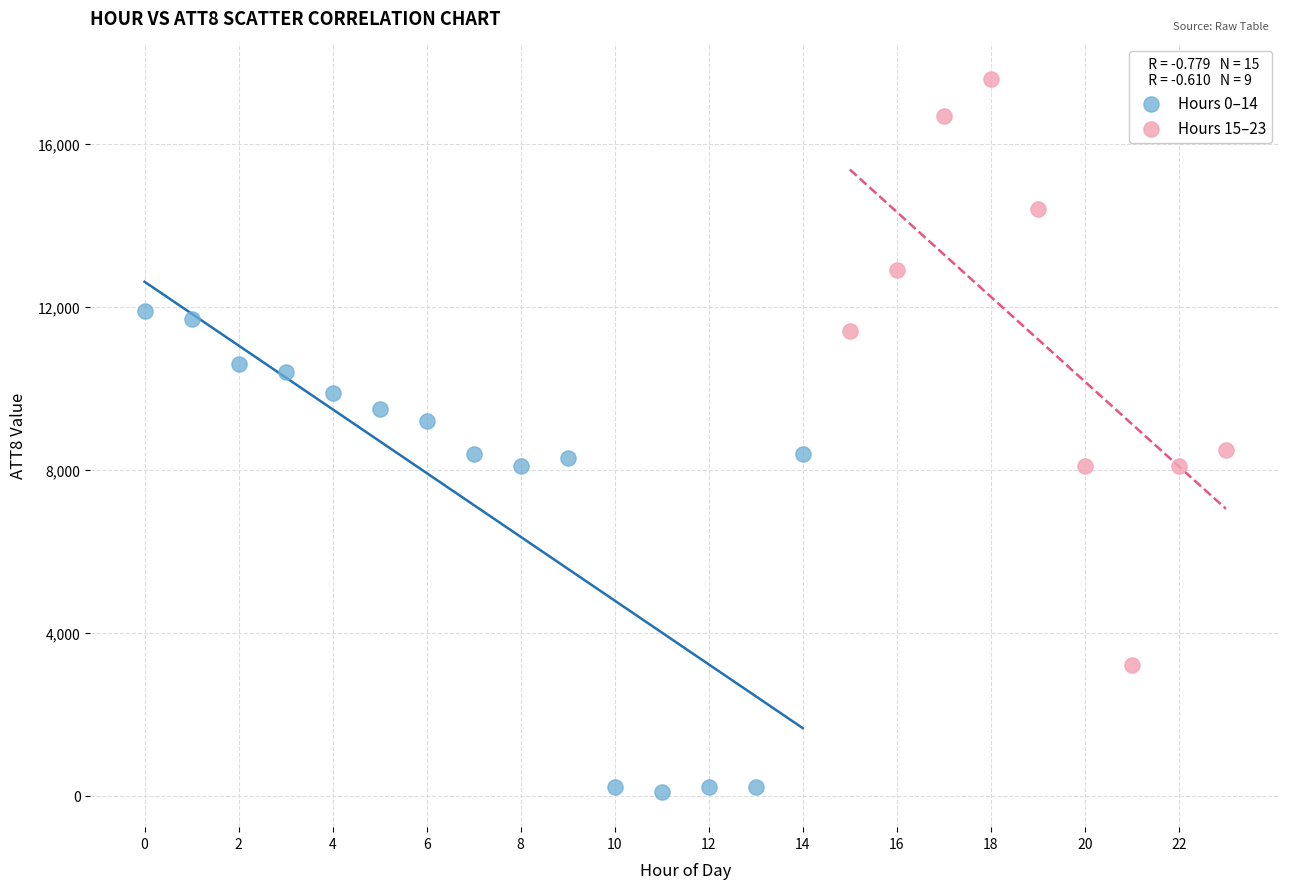

Which series has the widest spread of Y values?

Hours 15–23